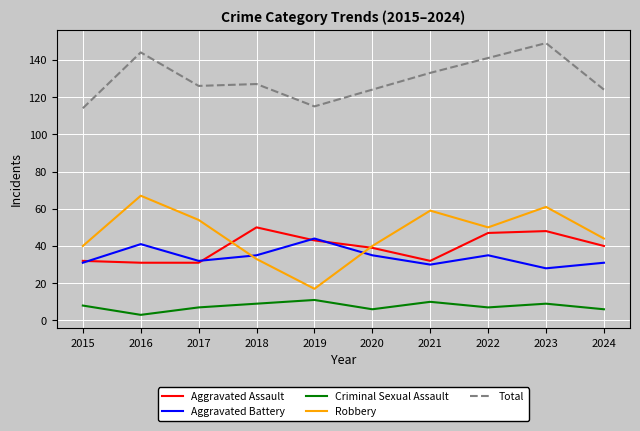

Reading left to right, extract all data points from this chart.

Aggravated Assault: 32	31	31	50	43	39	32	47	48	40
Aggravated Battery: 31	41	32	35	44	35	30	35	28	31
Criminal Sexual Assault: 8	3	7	9	11	6	10	7	9	6
Robbery: 40	67	54	33	17	40	59	50	61	44
Total: 114	144	126	127	115	124	133	141	149	124